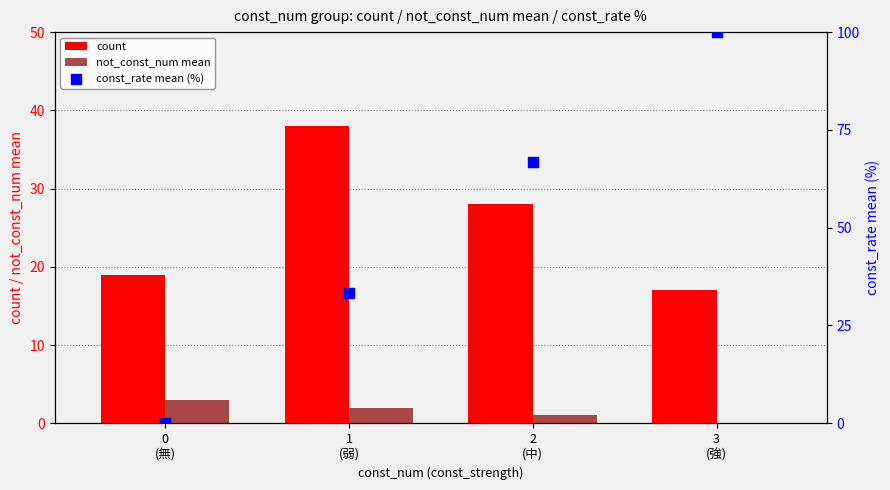

What is the total value across all series at 0
(無)?

22.0